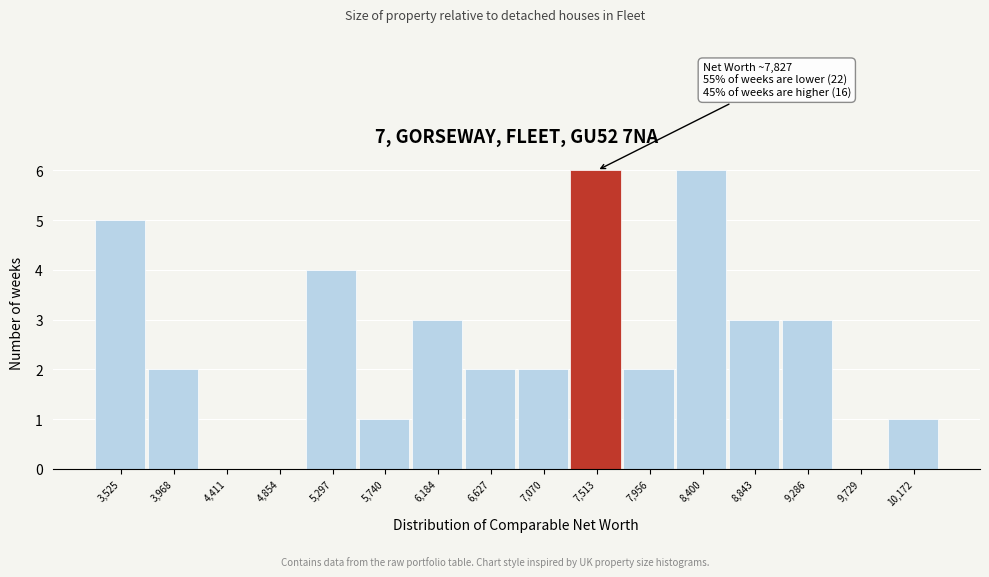

Reading right to left, list all the values displayed in this chart.

10,172=1	9,729=0	9,286=3	8,843=3	8,400=6	7,956=2	7,513=6	7,070=2	6,627=2	6,184=3	5,740=1	5,297=4	4,854=0	4,411=0	3,968=2	3,525=5